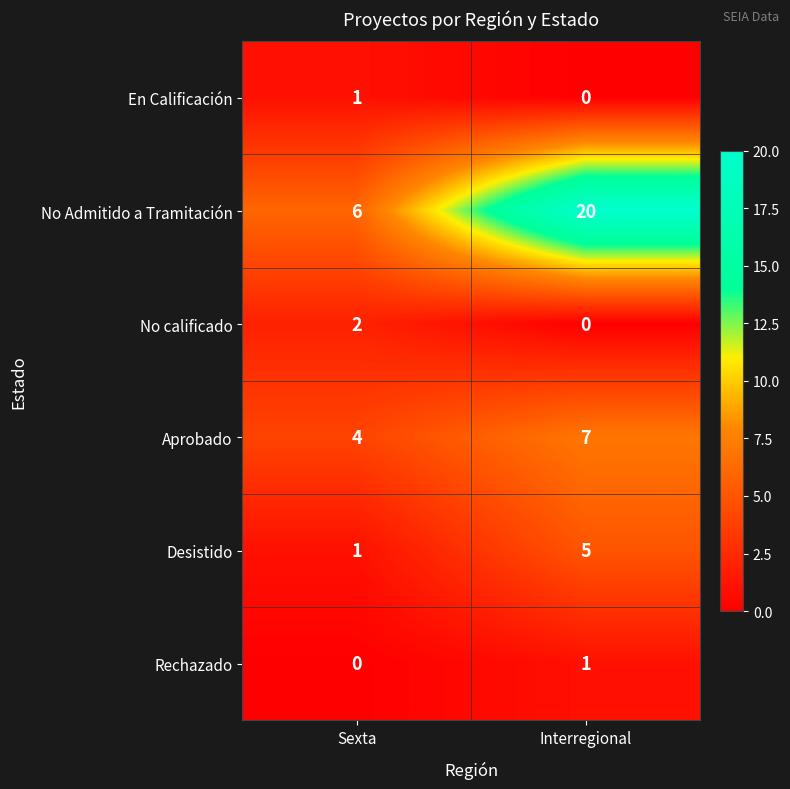

Where is Desistido nearest to the value 3?

Sexta